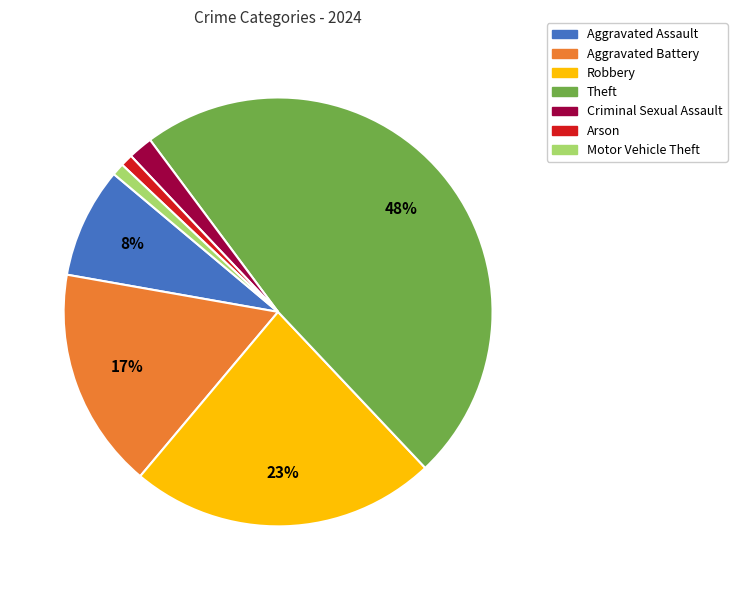

How many segments does this pie chart have?

7